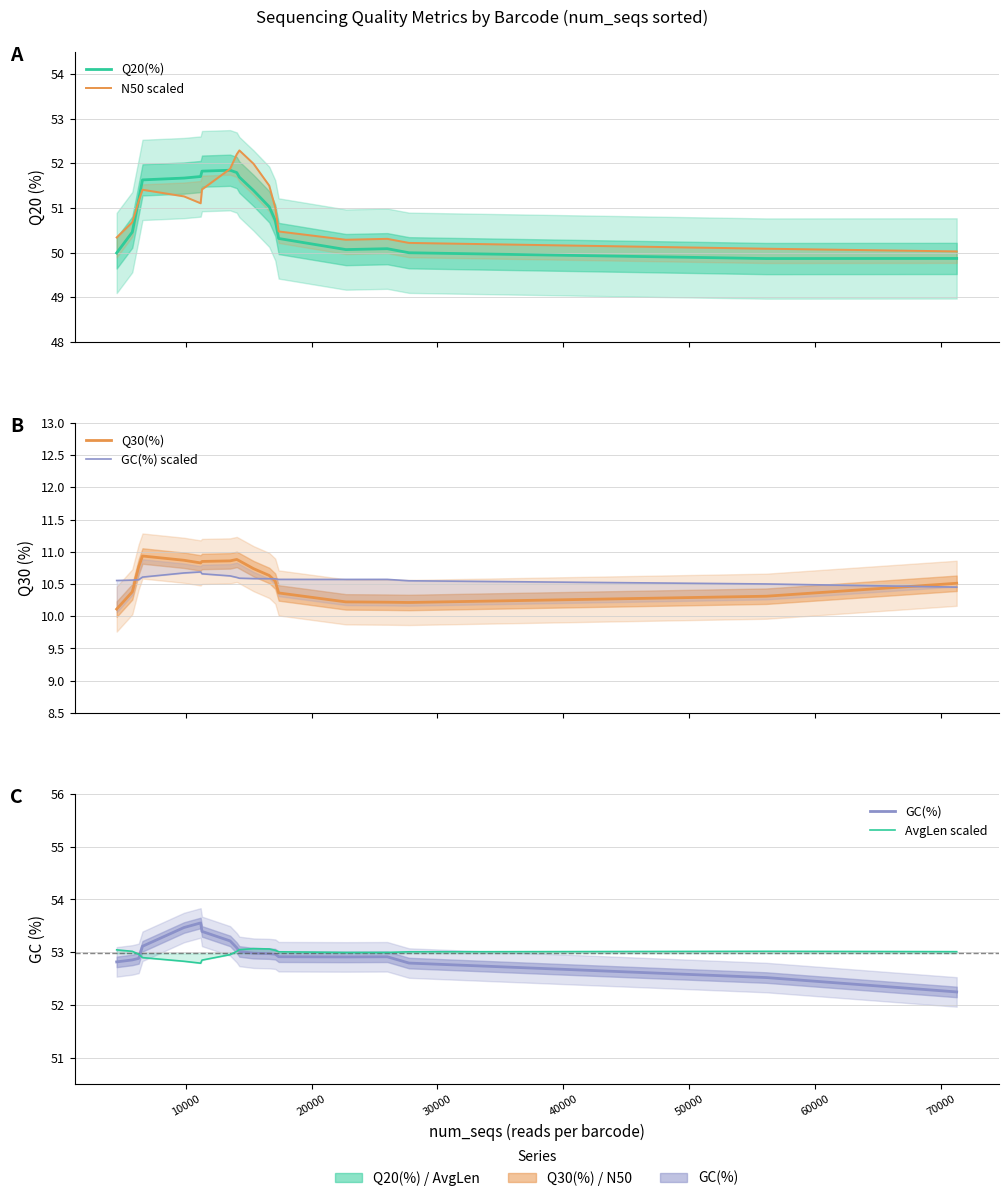

What is the value of the Q20(%) point at the 12th from the left?

51.0